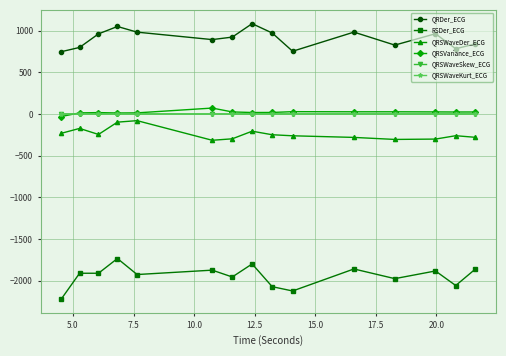

True or false: QRSVariance_ECG and QRSWaveSkew_ECG intersect in this chart.

True